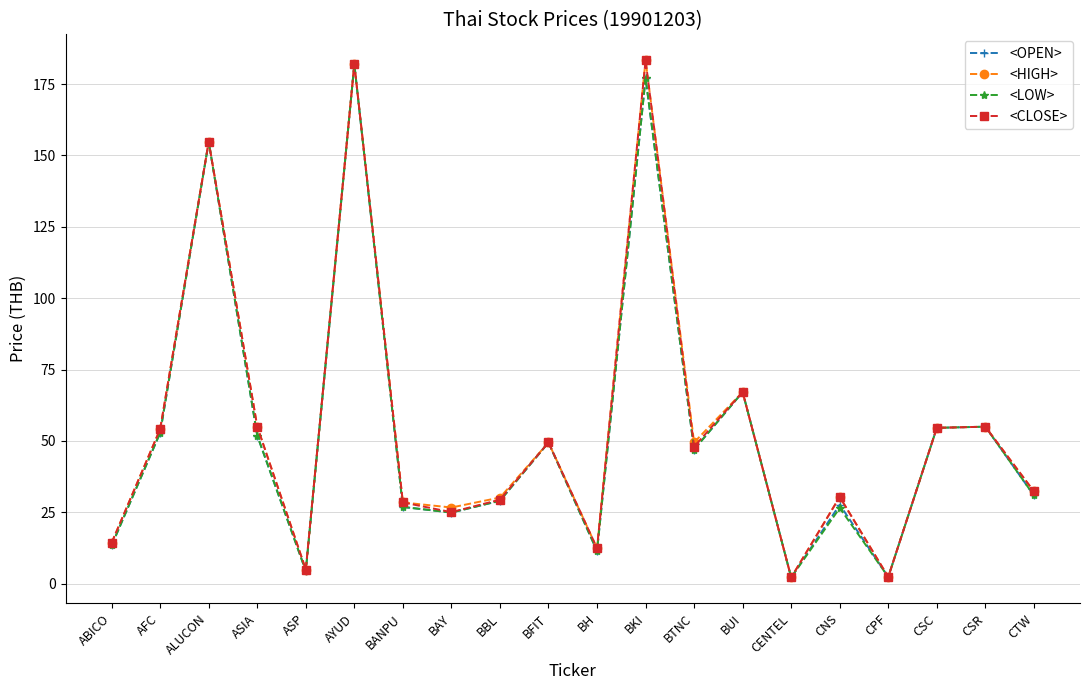

The value of <OPEN> at BANPU is 16.3. True or false?

False